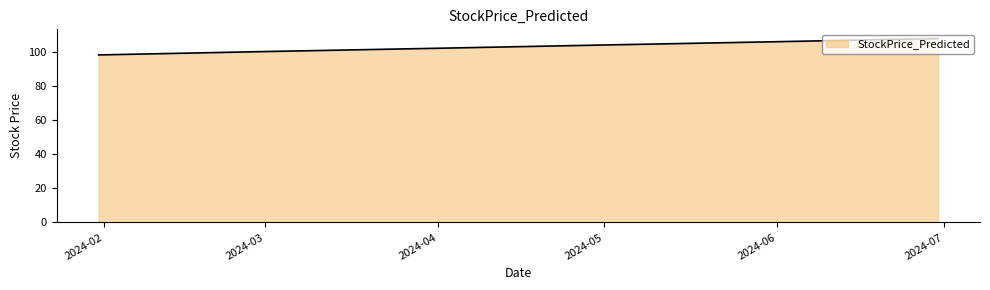

What is the average value?

103.2